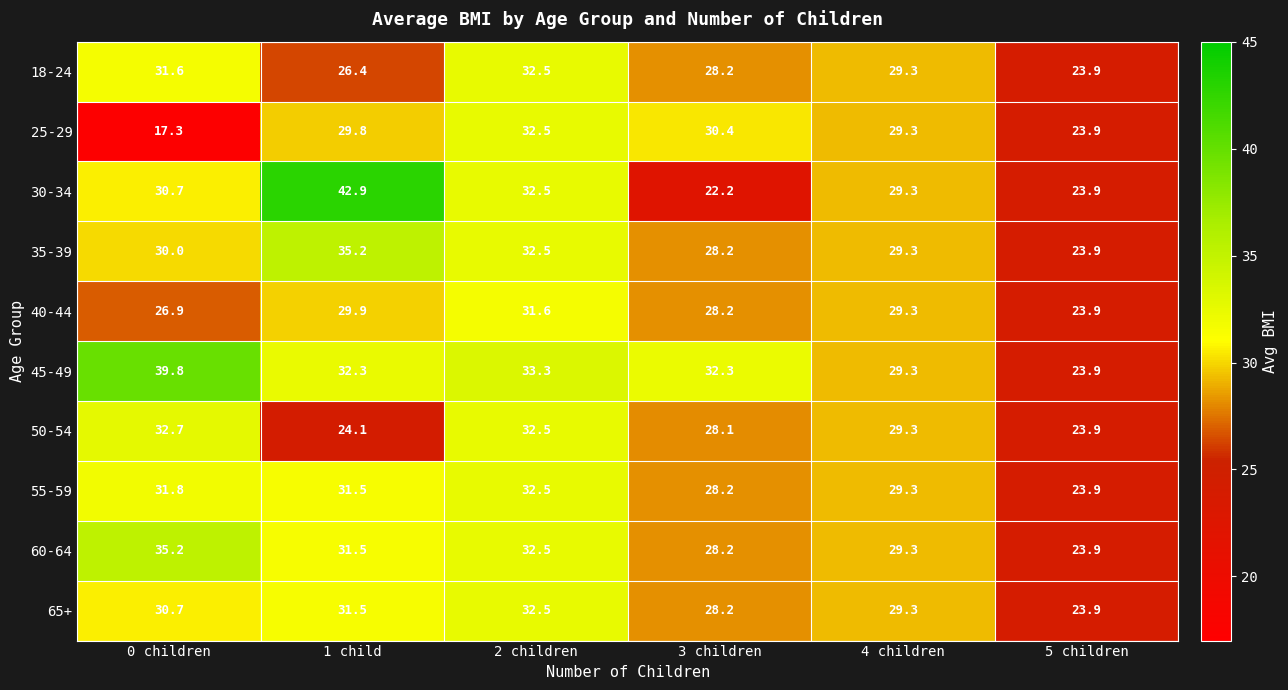

Which category has the lowest value across all series?

0 children